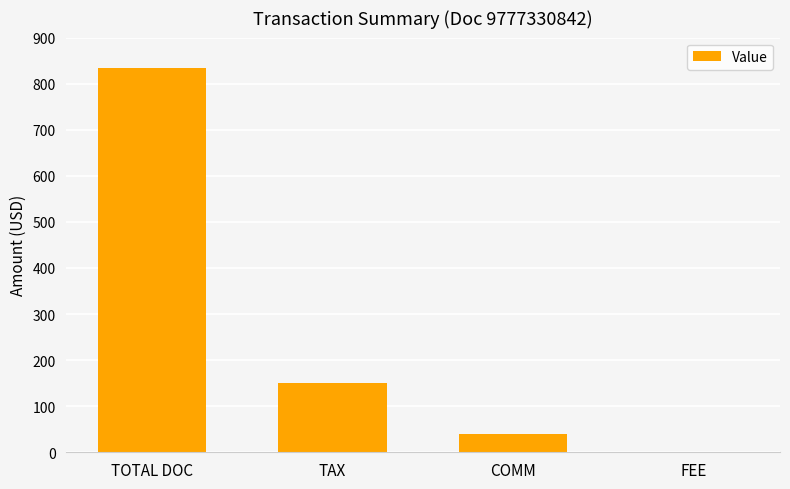

What is the greatest value displayed?

835.0